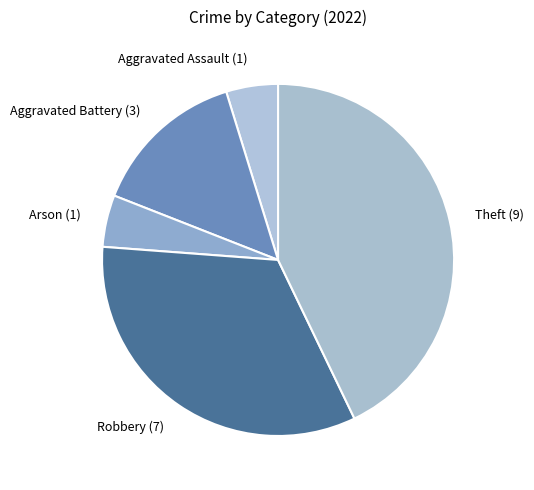

Which category has the biggest portion of the pie?

Theft